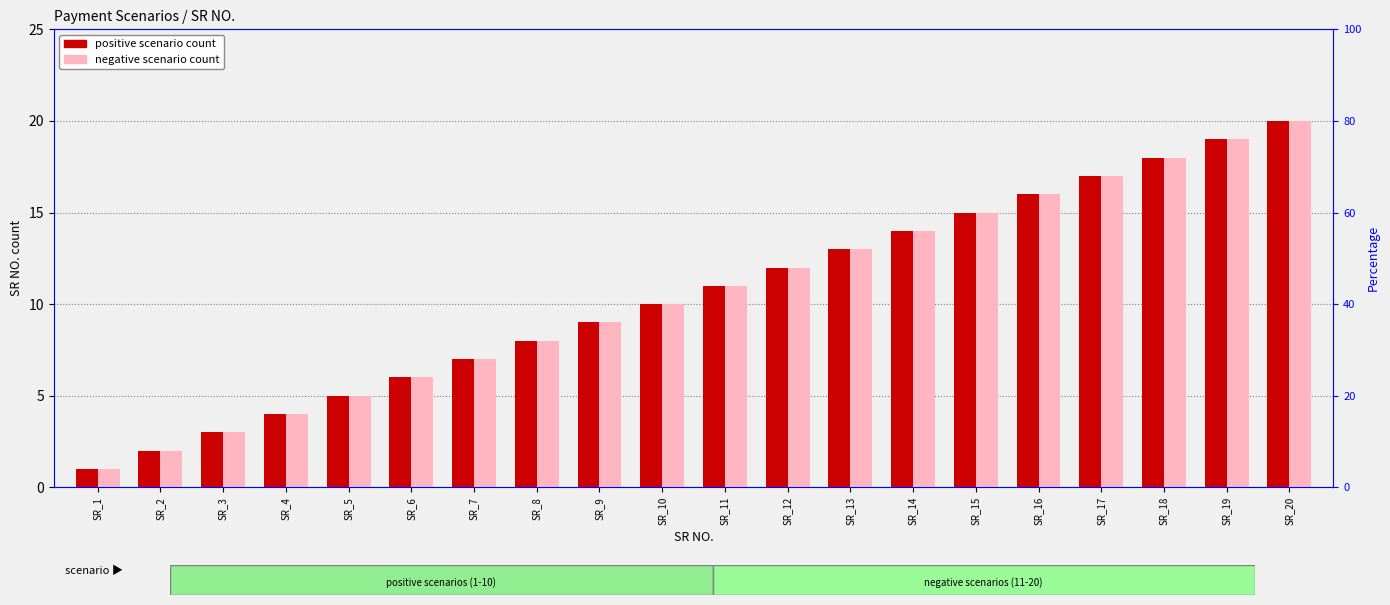

What are all the series names shown in the legend?

positive scenario, negative scenario